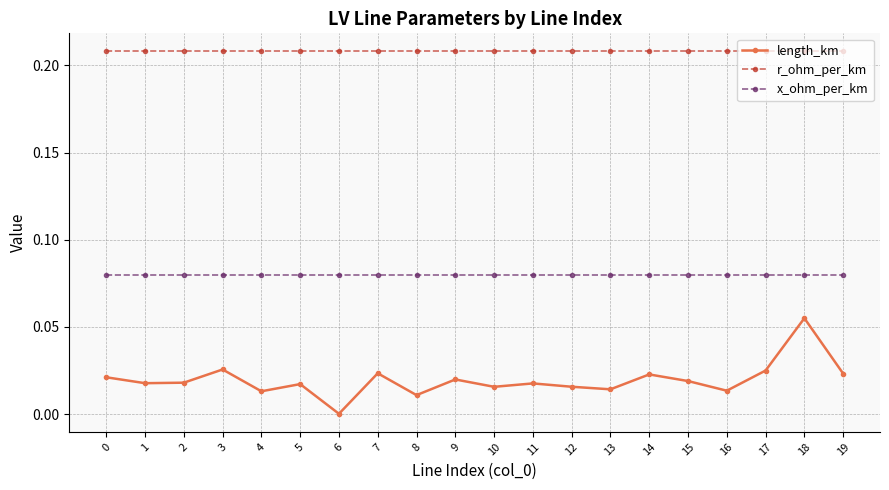

Which series has the largest total across all categories?

r_ohm_per_km